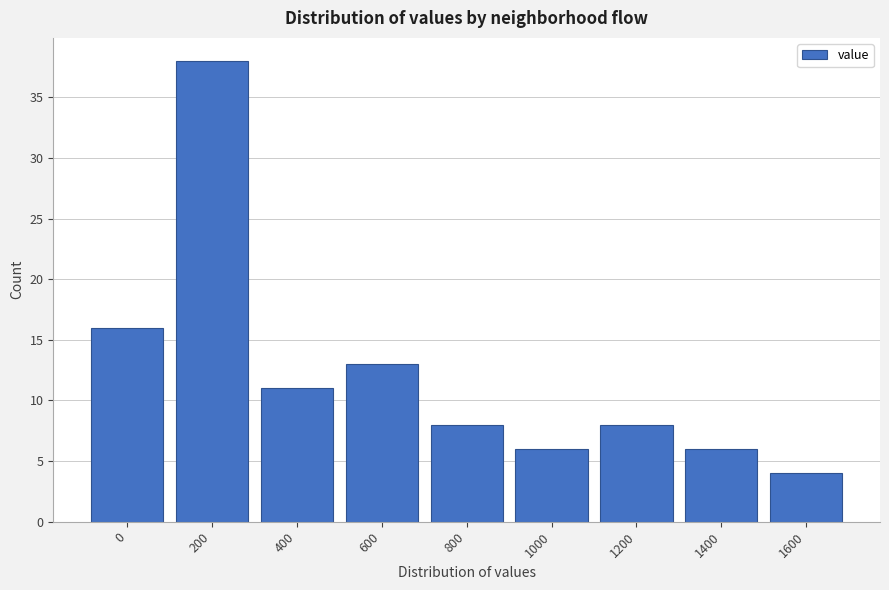

Reading left to right, extract all data points from this chart.

16	38	11	13	8	6	8	6	4